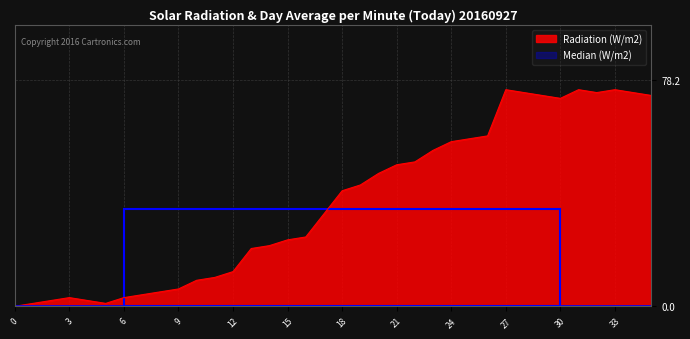

True or false: Radiation (W/m2) has a value of 104 at 30.

False